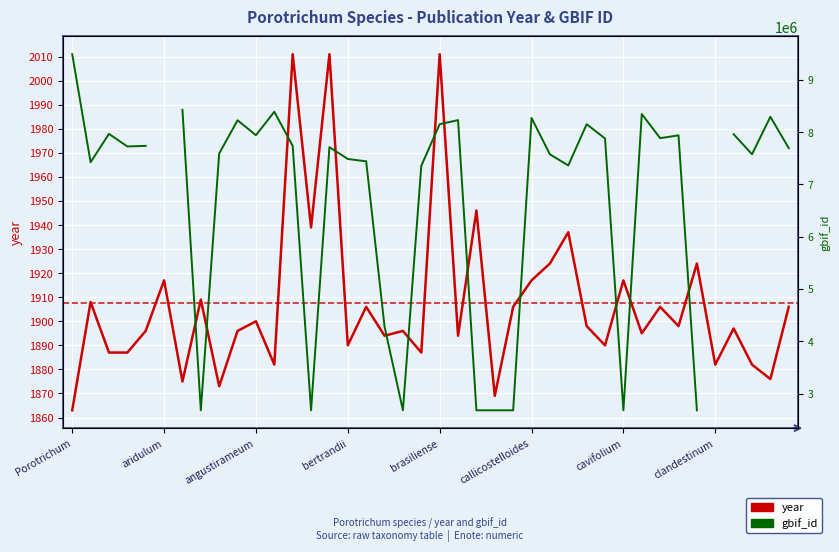

What position from the right is 36?

4